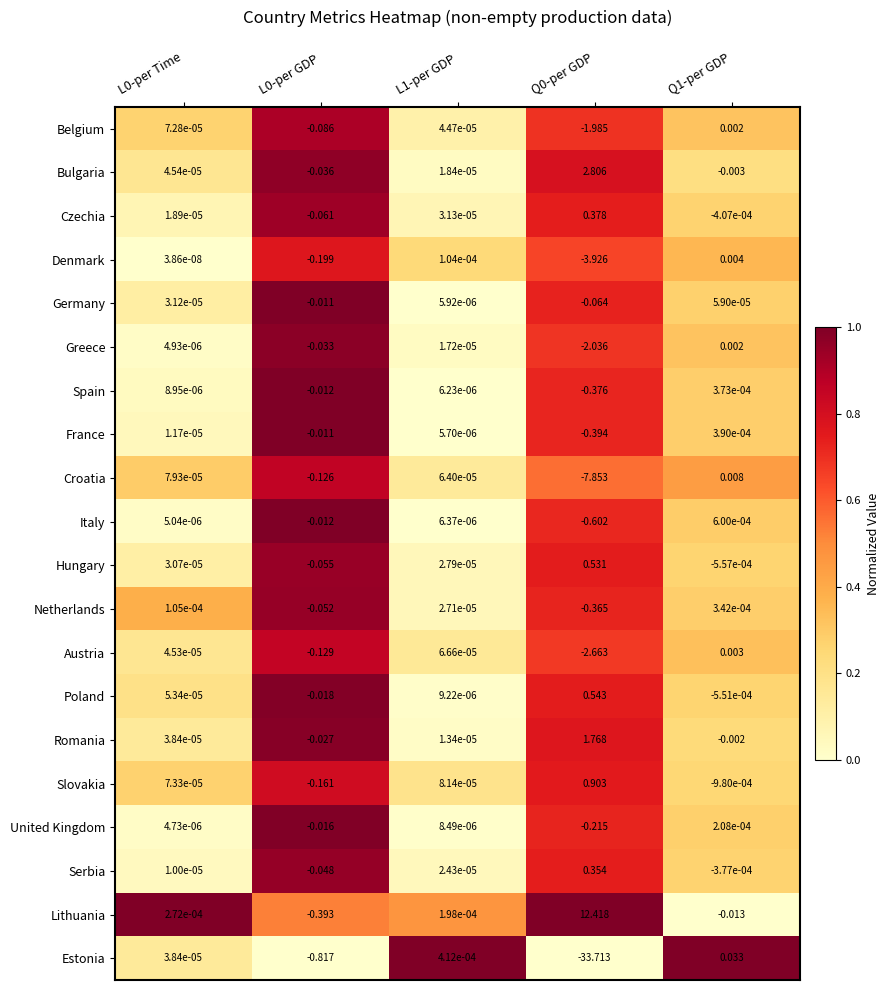

At Q0-per GDP, list the series in order from largest to smallest.

Lithuania, Bulgaria, Romania, Slovakia, Poland, Hungary, Czechia, Serbia, Germany, United Kingdom, Netherlands, Spain, France, Italy, Belgium, Greece, Austria, Denmark, Croatia, Estonia